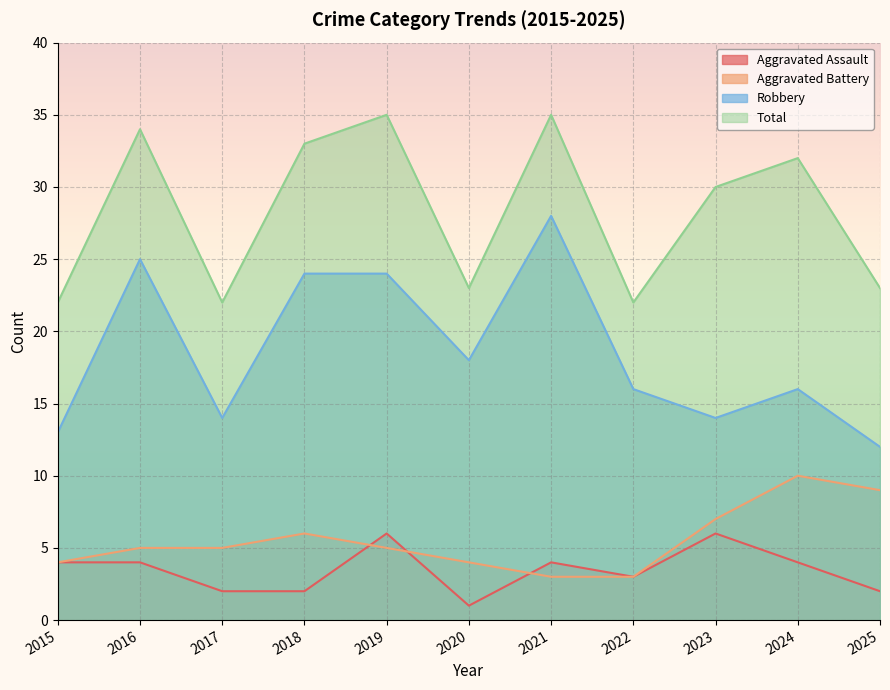

Reading left to right, list all the values displayed in this chart.

Aggravated Assault: 4	4	2	2	6	1	4	3	6	4	2
Aggravated Battery: 4	5	5	6	5	4	3	3	7	10	9
Robbery: 13	25	14	24	24	18	28	16	14	16	12
Total: 22	34	22	33	35	23	35	22	30	32	23